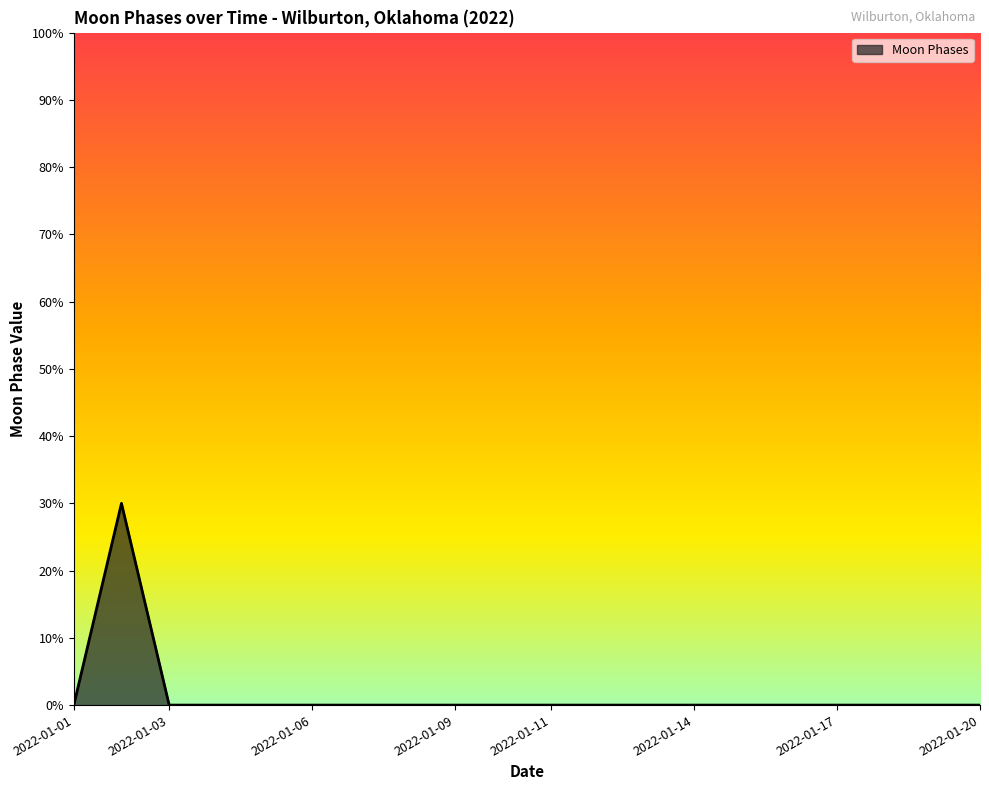

What is the greatest value displayed?

30